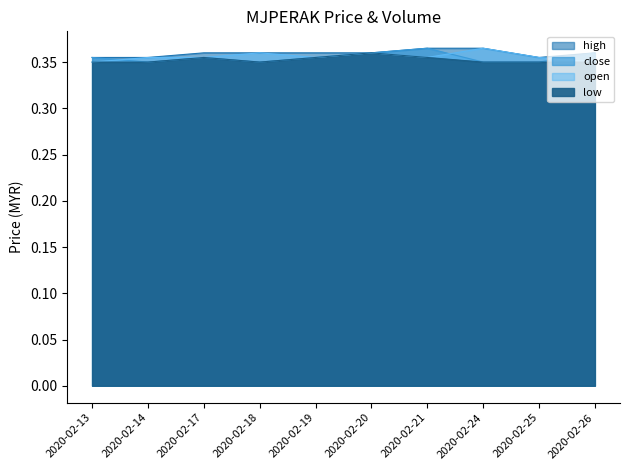

The open series shows 0.5 at 2020-02-21. True or false?

False